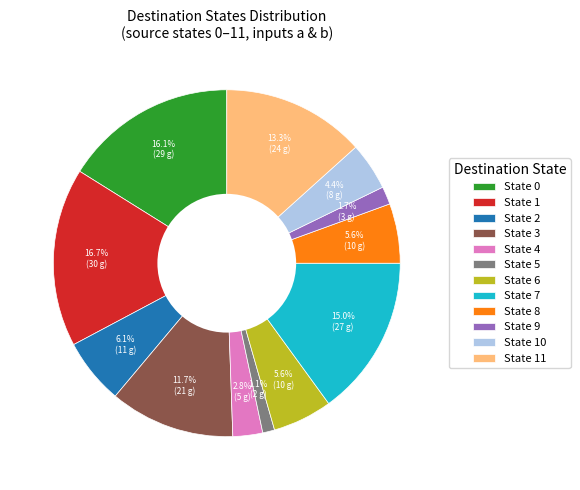

How much of the chart is everything except State 7?

85.0%